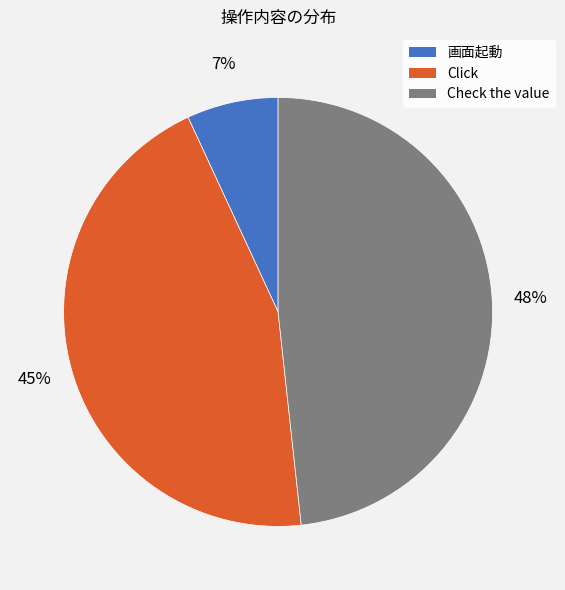

To the nearest percent, what is the difference between the largest and smallest slice percentages?

41%